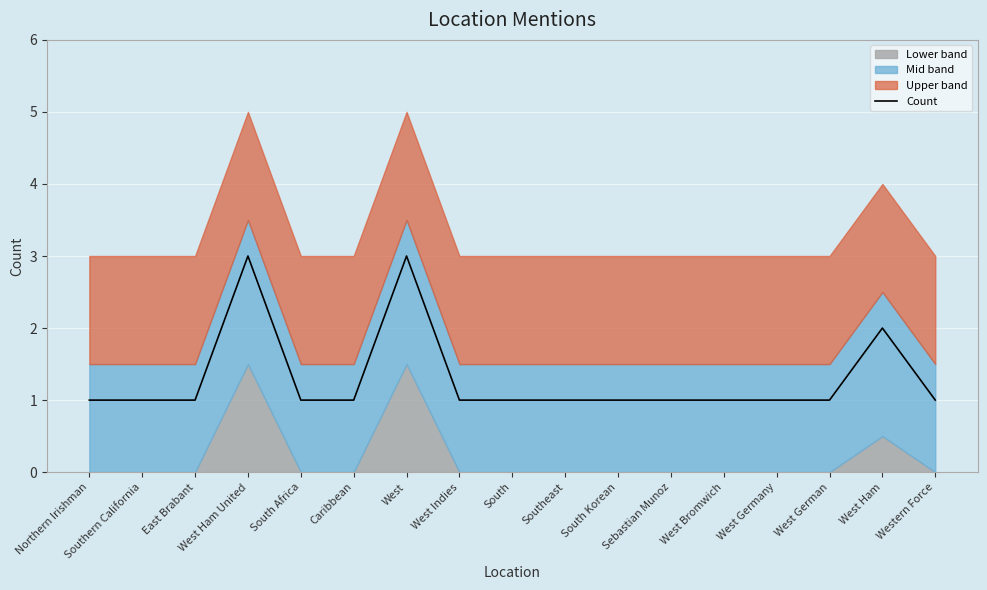

Where is the first local maximum?

West Ham United